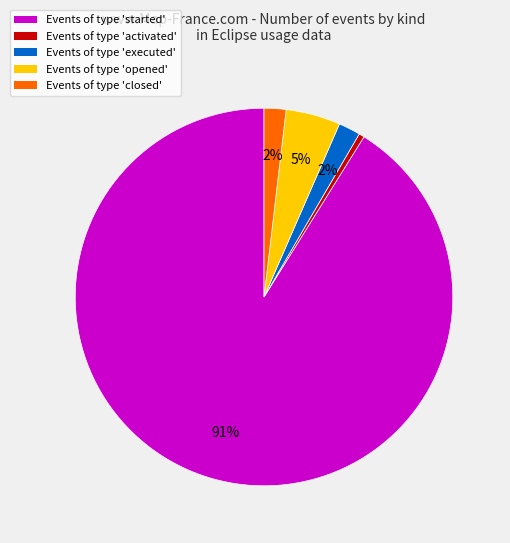

To the nearest percent, what is the average slice percentage?

20%